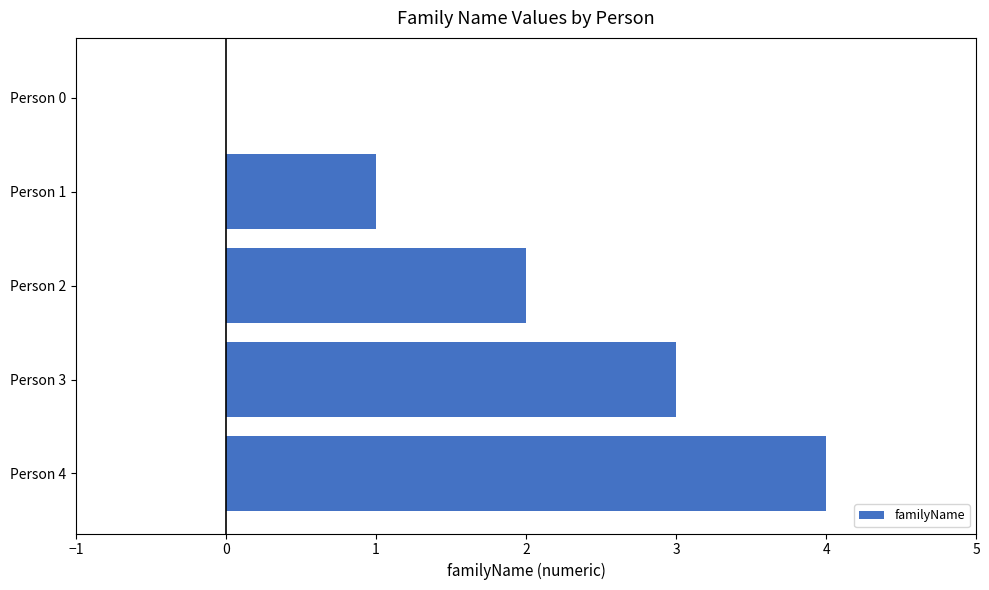

What is the change in value from Person 1 to Person 4?

+3